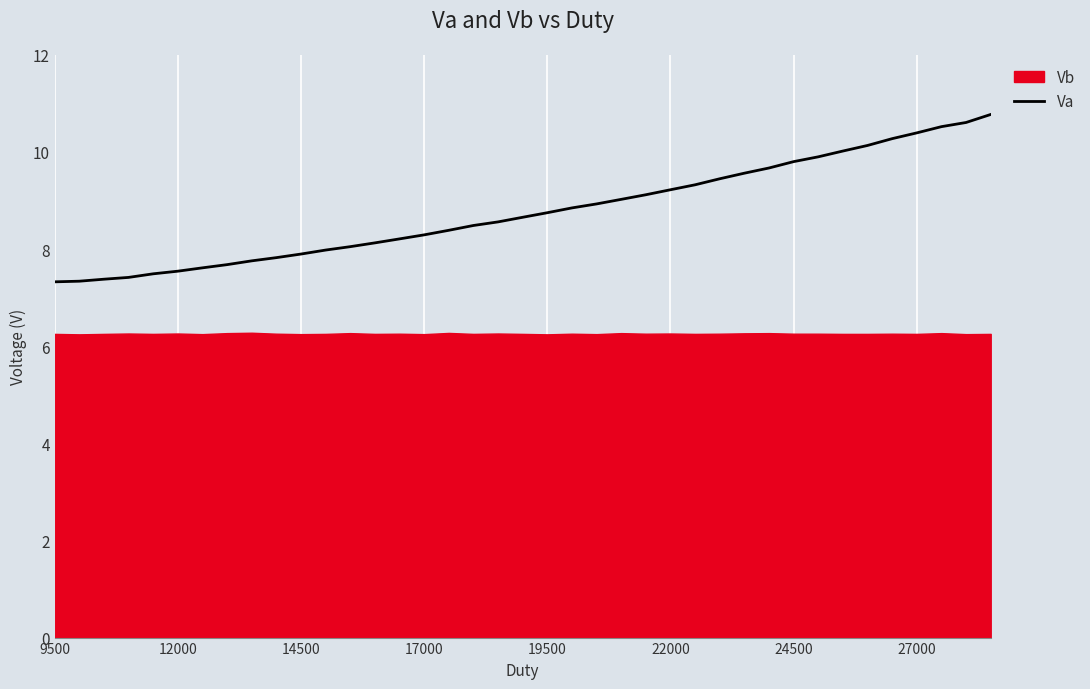

Which series has the widest spread of values?

Va